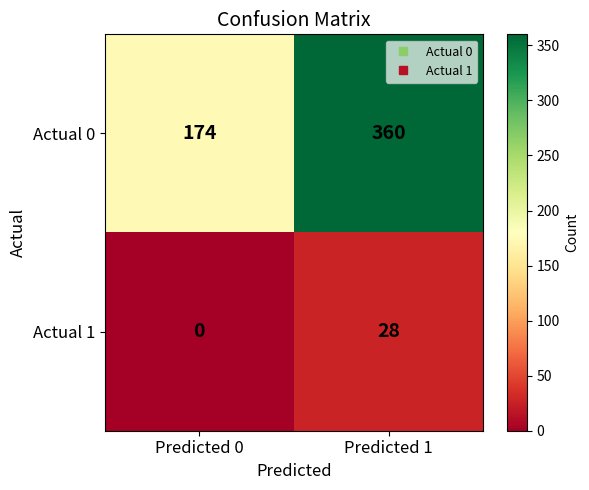

Rank the series at Predicted 1 from highest to lowest value.

Actual 0, Actual 1